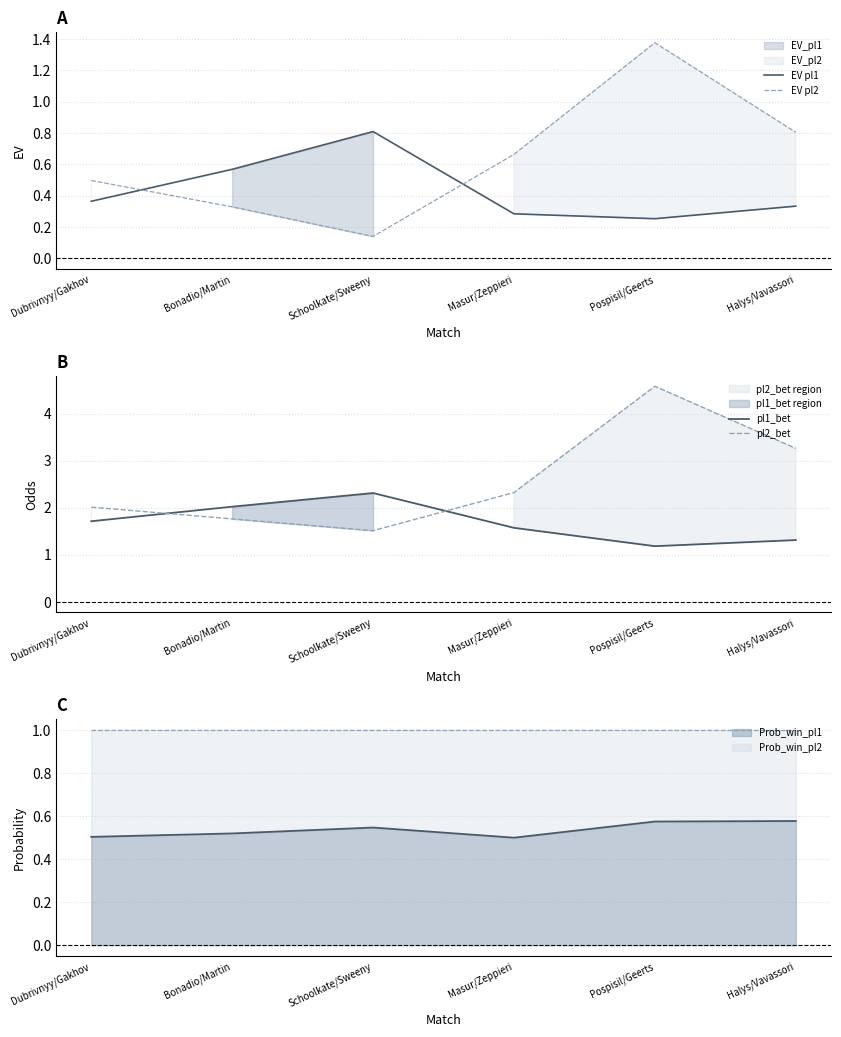

What is the minimum value for pl1_bet?

1.2